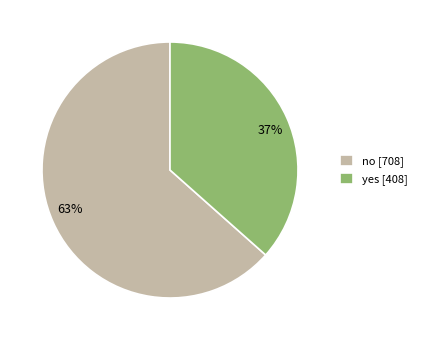

Do yes [408] and no [708] together represent more than half of the pie?

Yes